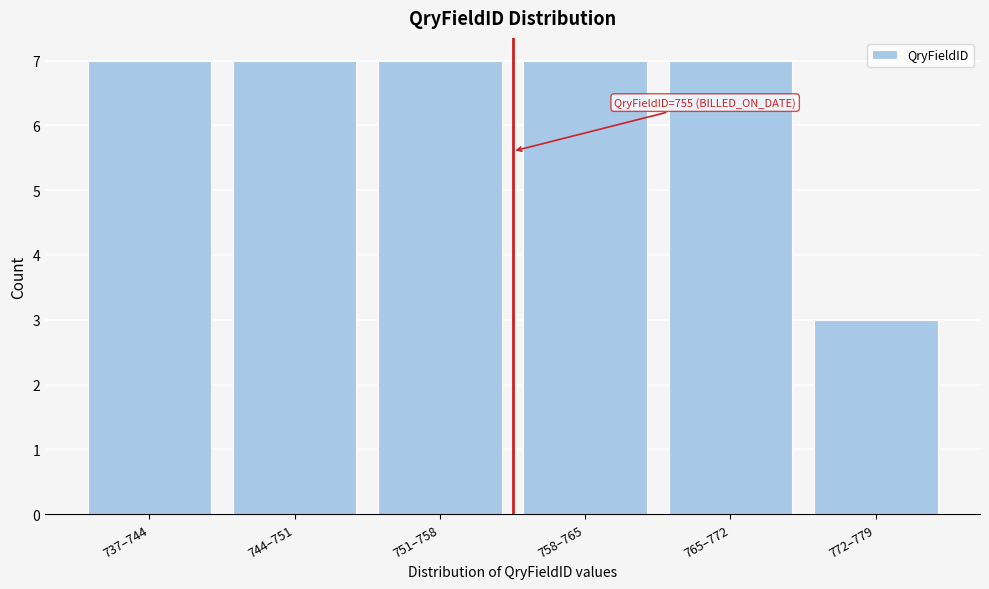

Reading right to left, list all the values displayed in this chart.

3	7	7	7	7	7